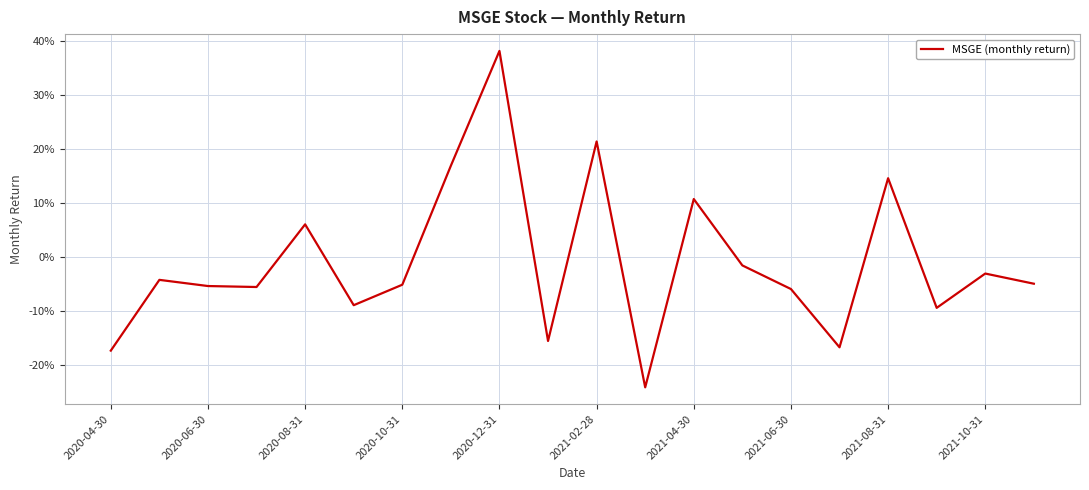

Is this an area chart (filled region under the line)?

No